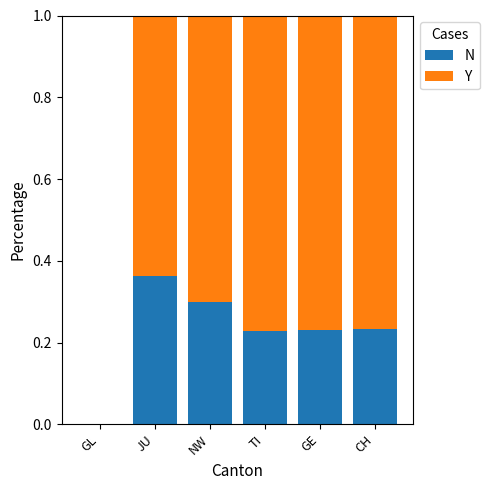

Where is N nearest to the value 0?

GL